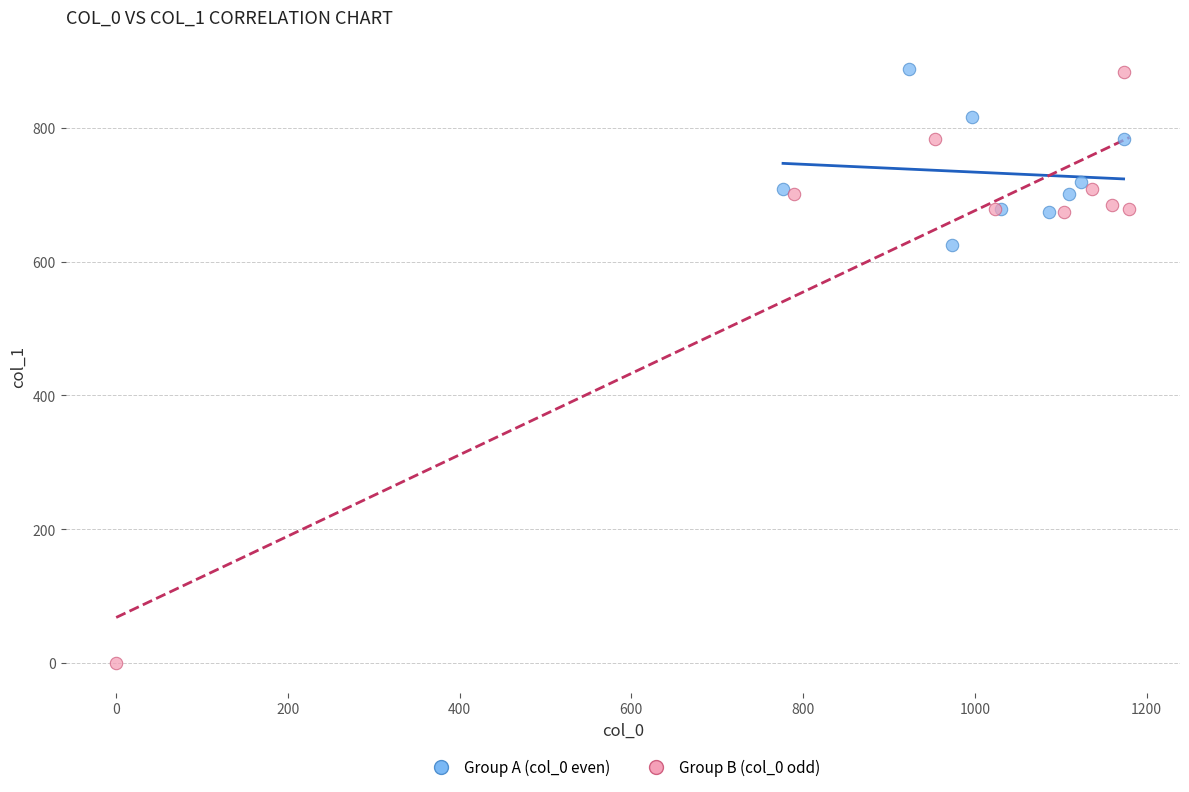

Which series contains the lowest Y value?

Group B (col_0 odd)